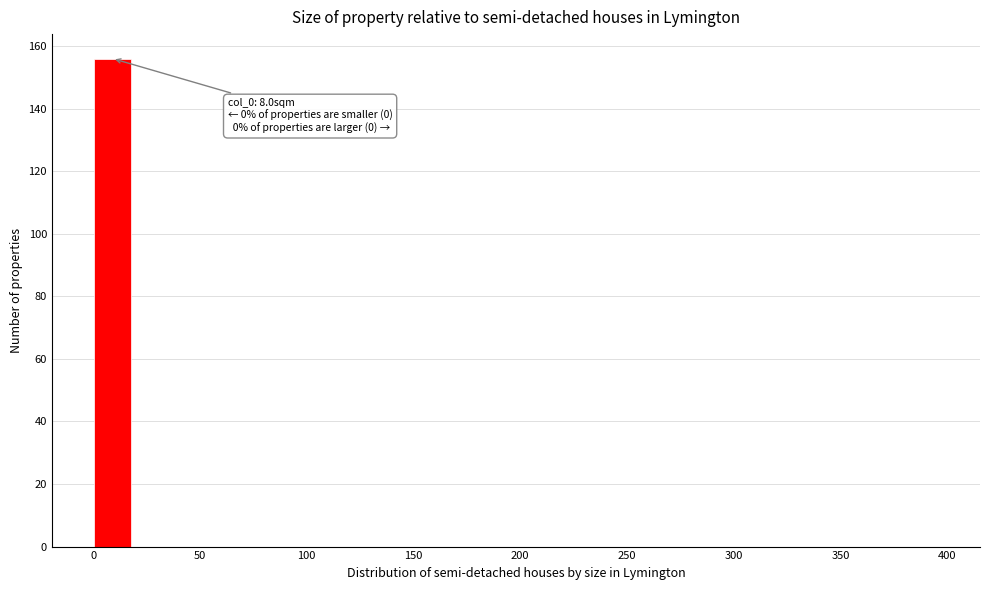

Around what value on the x-axis is the tallest bar? Give the approximate position of its centre, as read against the axis.

10